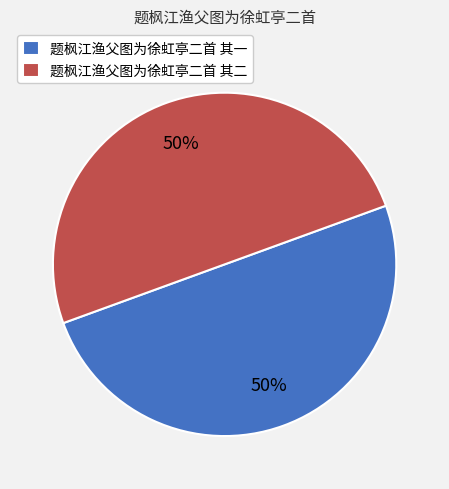

Is the sum of 题枫江渔父图为徐虹亭二首 其二 and 题枫江渔父图为徐虹亭二首 其一 greater than half?

Yes